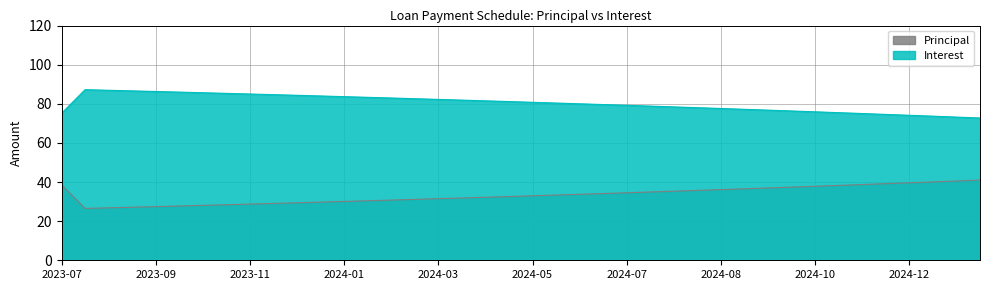

What is the difference between the second highest and second lowest values in the Principal series?

13.7